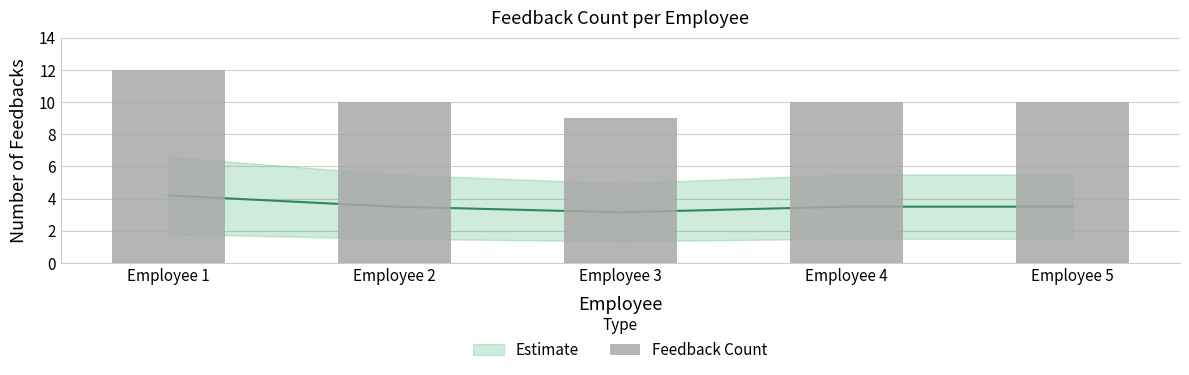

What is the ratio of the value at Employee 4 to the value at Employee 3?

1.1